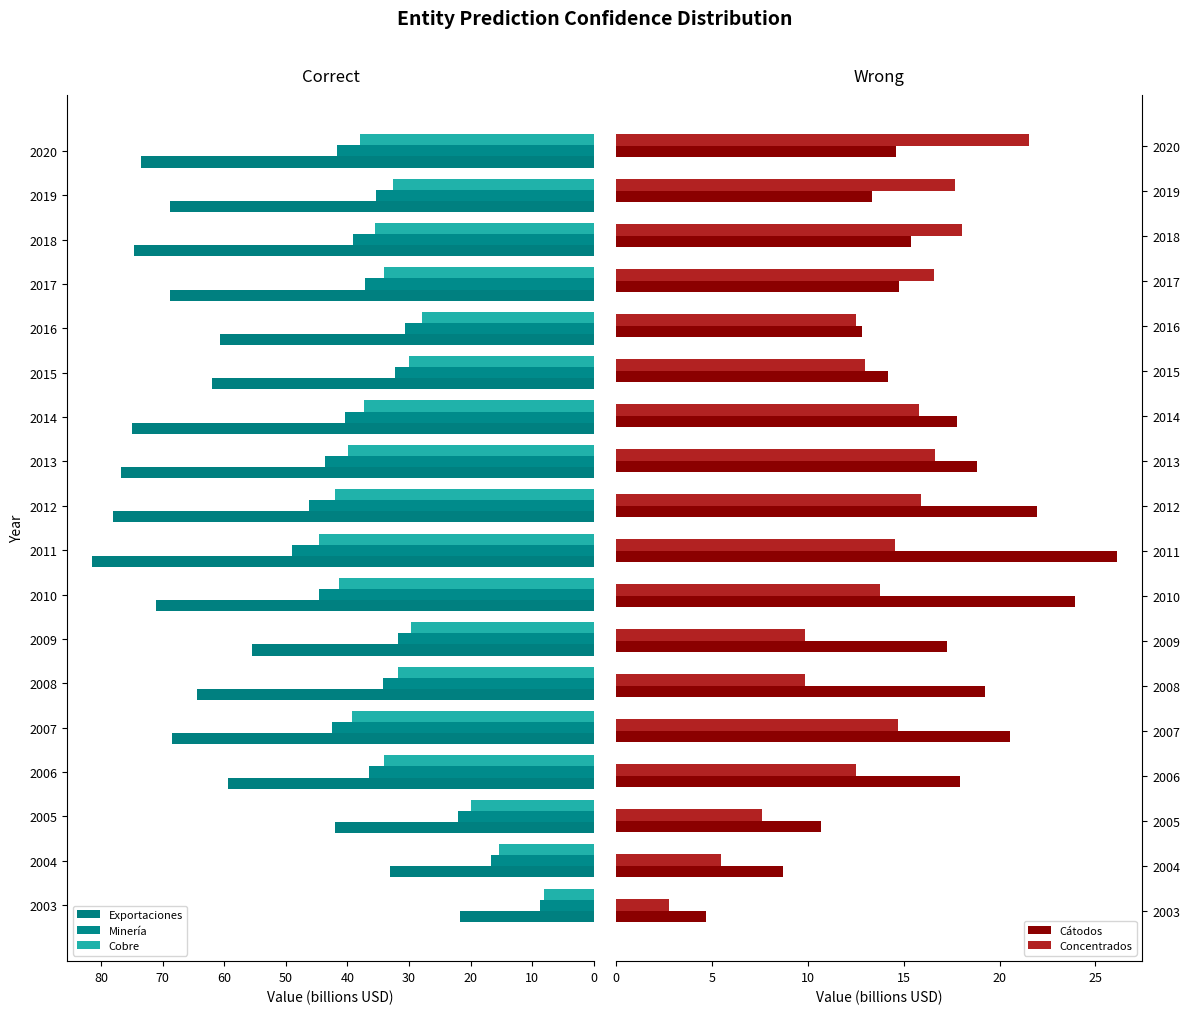

What is the sum of the Cátodos values at 2005 and 2020?

25.3